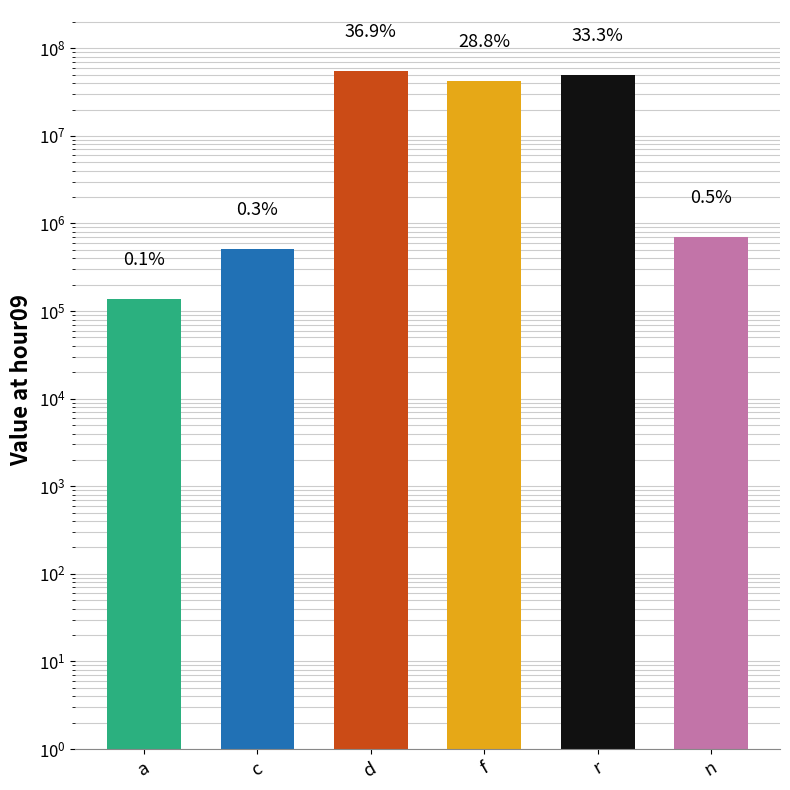

Rank the categories by value from highest to lowest.

d, r, f, n, c, a